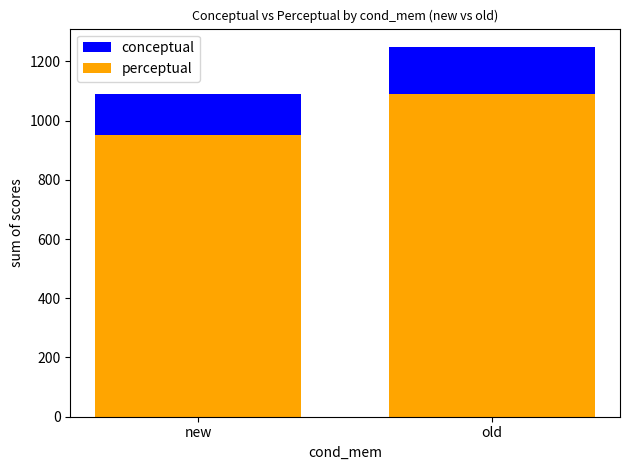

How many values in the perceptual series are below 1088?

1